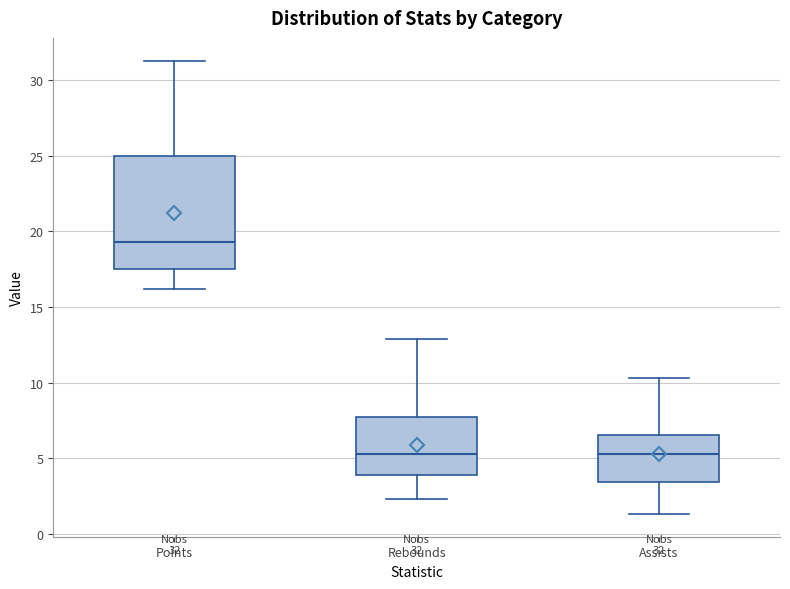

Which box is the tallest, from its lower edge to its upper edge?

Points